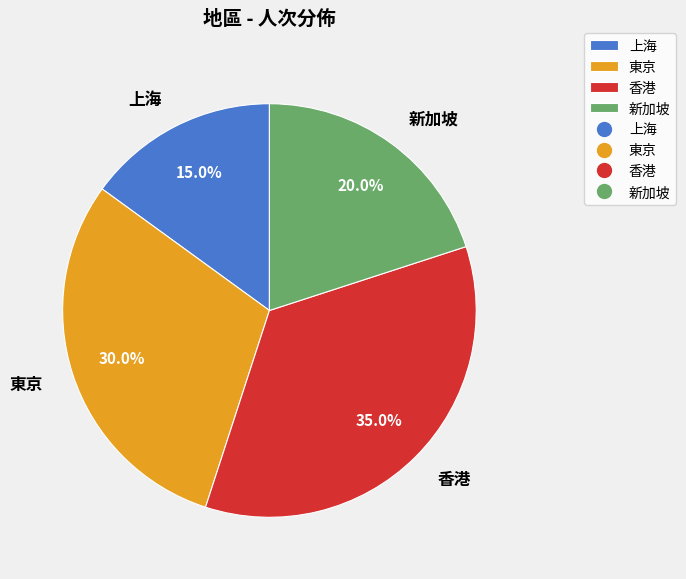

Which has a higher value, 香港 or 上海?

香港